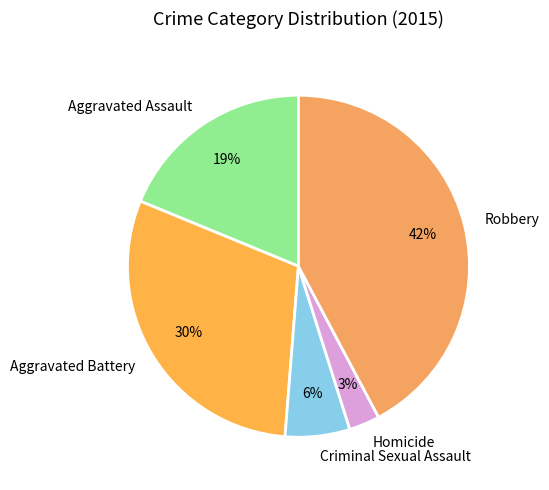

True or false: Robbery accounts for 42% of the total.

True